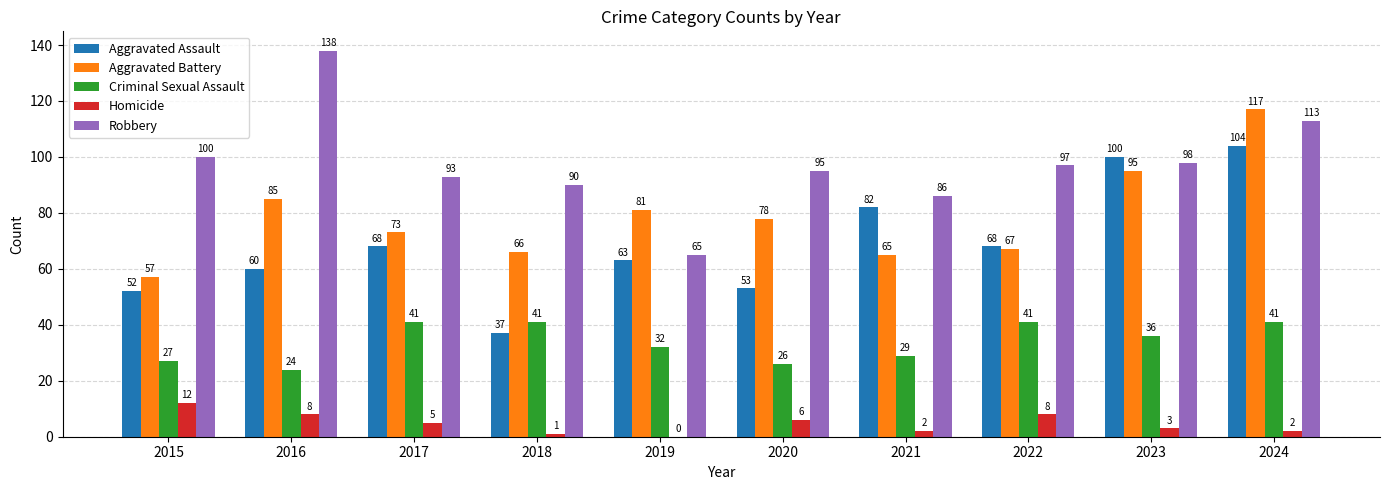

Reading left to right, extract all data points from this chart.

Aggravated Assault: 2015=52	2016=60	2017=68	2018=37	2019=63	2020=53	2021=82	2022=68	2023=100	2024=104
Aggravated Battery: 2015=57	2016=85	2017=73	2018=66	2019=81	2020=78	2021=65	2022=67	2023=95	2024=117
Criminal Sexual Assault: 2015=27	2016=24	2017=41	2018=41	2019=32	2020=26	2021=29	2022=41	2023=36	2024=41
Homicide: 2015=12	2016=8	2017=5	2018=1	2019=0	2020=6	2021=2	2022=8	2023=3	2024=2
Robbery: 2015=100	2016=138	2017=93	2018=90	2019=65	2020=95	2021=86	2022=97	2023=98	2024=113